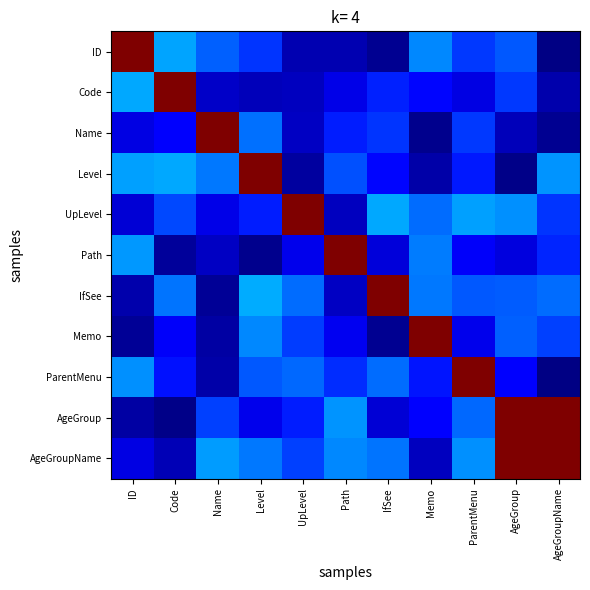

Reading left to right, extract all data points from this chart.

ID: ID=1.0	Code=0.3	Name=0.2	Level=0.2	UpLevel=0.0	Path=0.0	IfSee=0.0	Memo=0.3	ParentMenu=0.2	AgeGroup=0.2	AgeGroupName=0.0
Code: ID=0.3	Code=1.0	Name=0.1	Level=0.1	UpLevel=0.1	Path=0.1	IfSee=0.2	Memo=0.1	ParentMenu=0.1	AgeGroup=0.2	AgeGroupName=0.0
Name: ID=0.1	Code=0.1	Name=1.0	Level=0.2	UpLevel=0.1	Path=0.2	IfSee=0.2	Memo=0.0	ParentMenu=0.2	AgeGroup=0.1	AgeGroupName=0.0
Level: ID=0.3	Code=0.3	Name=0.2	Level=1.0	UpLevel=0.0	Path=0.2	IfSee=0.1	Memo=0.0	ParentMenu=0.1	AgeGroup=0.0	AgeGroupName=0.3
UpLevel: ID=0.1	Code=0.2	Name=0.1	Level=0.2	UpLevel=1.0	Path=0.1	IfSee=0.3	Memo=0.2	ParentMenu=0.3	AgeGroup=0.3	AgeGroupName=0.2
Path: ID=0.3	Code=0.0	Name=0.1	Level=0.0	UpLevel=0.1	Path=1.0	IfSee=0.1	Memo=0.2	ParentMenu=0.1	AgeGroup=0.1	AgeGroupName=0.2
IfSee: ID=0.0	Code=0.2	Name=0.0	Level=0.3	UpLevel=0.2	Path=0.1	IfSee=1.0	Memo=0.2	ParentMenu=0.2	AgeGroup=0.2	AgeGroupName=0.2
Memo: ID=0.0	Code=0.1	Name=0.0	Level=0.3	UpLevel=0.2	Path=0.1	IfSee=0.0	Memo=1.0	ParentMenu=0.1	AgeGroup=0.2	AgeGroupName=0.2
ParentMenu: ID=0.3	Code=0.1	Name=0.0	Level=0.2	UpLevel=0.2	Path=0.2	IfSee=0.2	Memo=0.1	ParentMenu=1.0	AgeGroup=0.1	AgeGroupName=0.0
AgeGroup: ID=0.0	Code=0.0	Name=0.2	Level=0.1	UpLevel=0.2	Path=0.3	IfSee=0.1	Memo=0.1	ParentMenu=0.2	AgeGroup=1.0	AgeGroupName=1.0
AgeGroupName: ID=0.1	Code=0.0	Name=0.3	Level=0.2	UpLevel=0.2	Path=0.3	IfSee=0.2	Memo=0.1	ParentMenu=0.3	AgeGroup=1.0	AgeGroupName=1.0